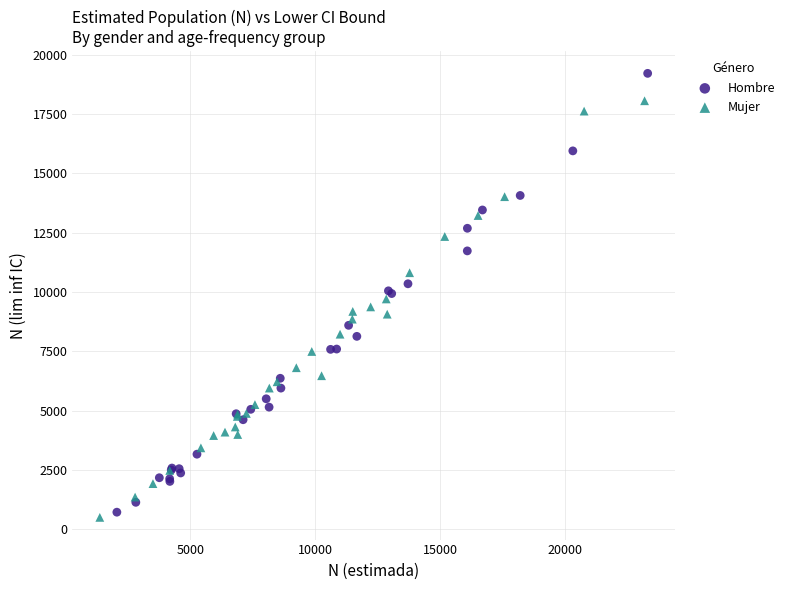

Which series contains the highest Y value?

Hombre